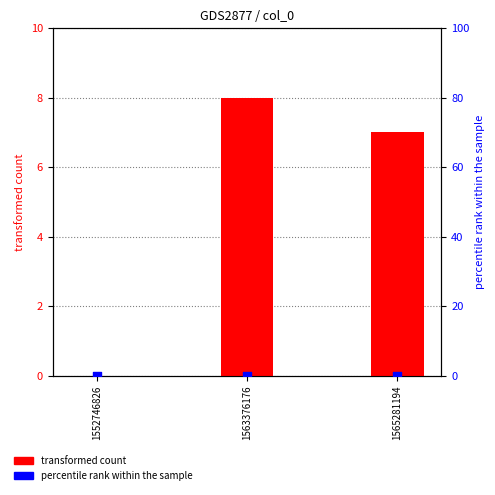

Which series contains the lowest Y value?

transformed count